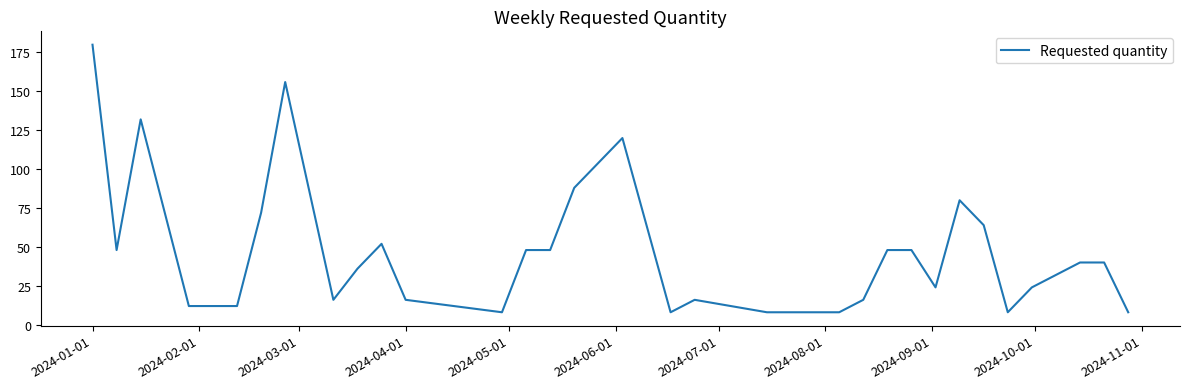

How many lines are shown in the chart?

1